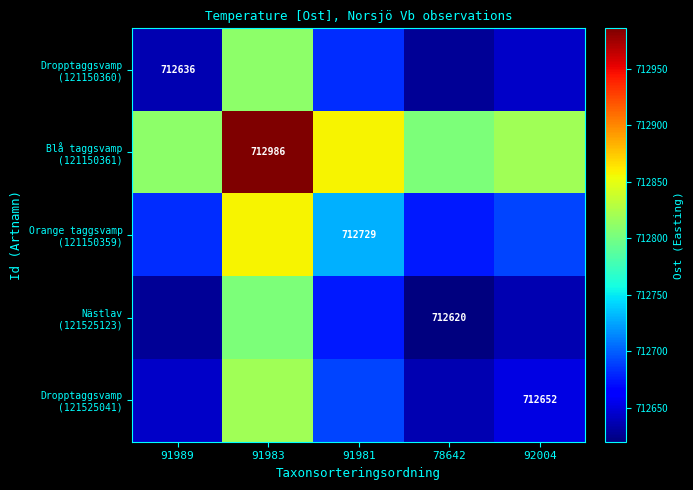

Where does the Dropptaggsvamp (121150360) series first go above 712644?

91983